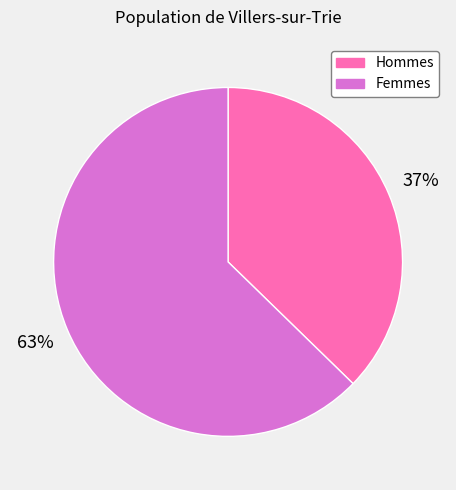

To the nearest percent, what portion does Hommes represent?

37%